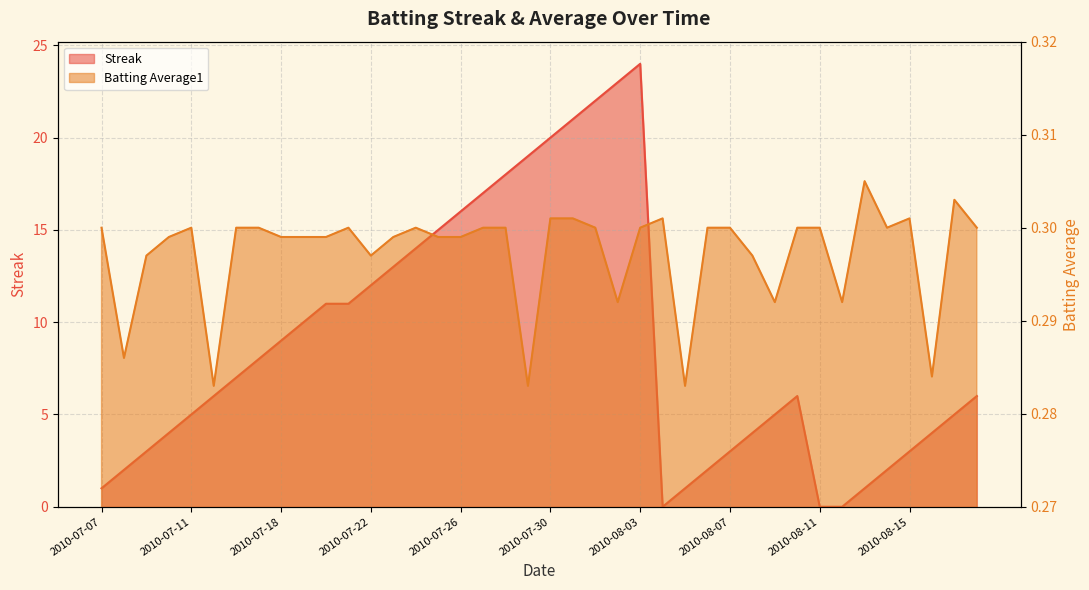

Reading right to left, list all the values displayed in this chart.

Streak: 2010-08-18=6.0	2010-08-17=5.0	2010-08-16=4.0	2010-08-15=3.0	2010-08-14=2.0	2010-08-13=1.0	2010-08-12=0.0	2010-08-11=0.0	2010-08-10=6.0	2010-08-09=5.0	2010-08-08=4.0	2010-08-07=3.0	2010-08-06=2.0	2010-08-05=1.0	2010-08-04=0.0	2010-08-03=24.0	2010-08-02=23.0	2010-08-01=22.0	2010-07-31=21.0	2010-07-30=20.0	2010-07-29=19.0	2010-07-28=18.0	2010-07-27=17.0	2010-07-26=16.0	2010-07-25=15.0	2010-07-24=14.0	2010-07-23=13.0	2010-07-22=12.0	2010-07-21=11.0	2010-07-20=11.0	2010-07-19=10.0	2010-07-18=9.0	2010-07-17=8.0	2010-07-16=7.0	2010-07-15=6.0	2010-07-11=5.0	2010-07-10=4.0	2010-07-09=3.0	2010-07-08=2.0	2010-07-07=1.0
Batting Average1: 2010-08-18=0.3	2010-08-17=0.3	2010-08-16=0.3	2010-08-15=0.3	2010-08-14=0.3	2010-08-13=0.3	2010-08-12=0.3	2010-08-11=0.3	2010-08-10=0.3	2010-08-09=0.3	2010-08-08=0.3	2010-08-07=0.3	2010-08-06=0.3	2010-08-05=0.3	2010-08-04=0.3	2010-08-03=0.3	2010-08-02=0.3	2010-08-01=0.3	2010-07-31=0.3	2010-07-30=0.3	2010-07-29=0.3	2010-07-28=0.3	2010-07-27=0.3	2010-07-26=0.3	2010-07-25=0.3	2010-07-24=0.3	2010-07-23=0.3	2010-07-22=0.3	2010-07-21=0.3	2010-07-20=0.3	2010-07-19=0.3	2010-07-18=0.3	2010-07-17=0.3	2010-07-16=0.3	2010-07-15=0.3	2010-07-11=0.3	2010-07-10=0.3	2010-07-09=0.3	2010-07-08=0.3	2010-07-07=0.3